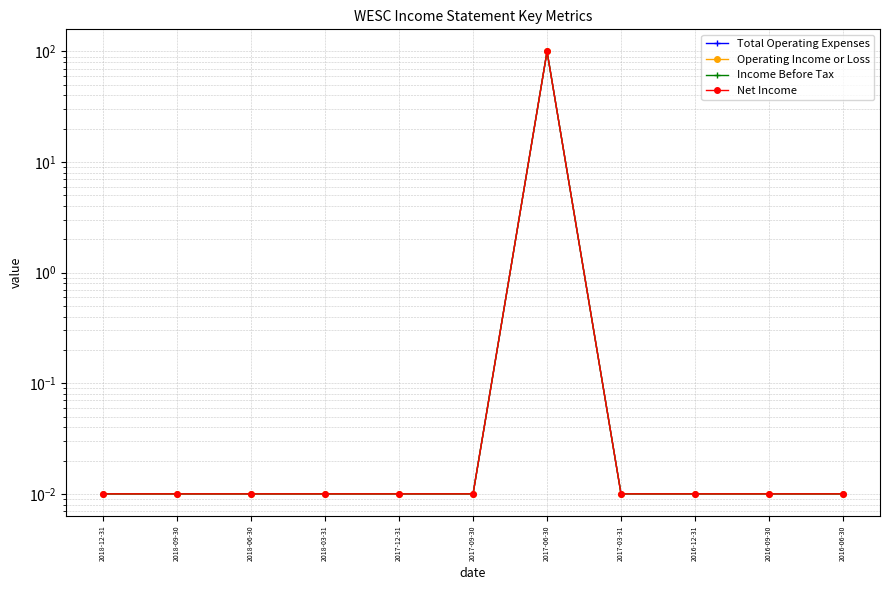

True or false: Operating Income or Loss and Total Operating Expenses intersect in this chart.

False